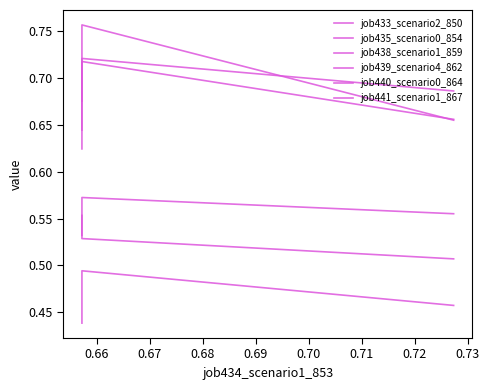

What is the difference between the maximum and minimum values in the job440_scenario0_864 series?

0.1